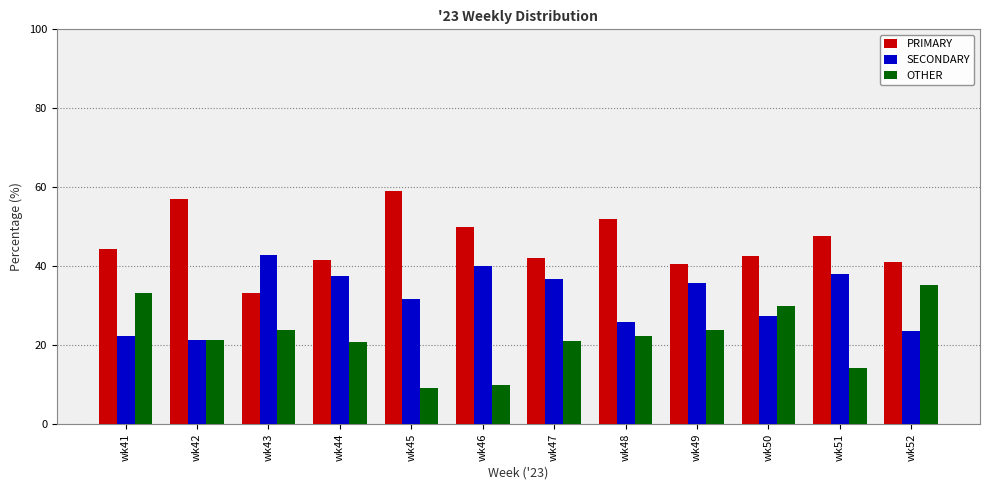

How many bars are there in total?

36